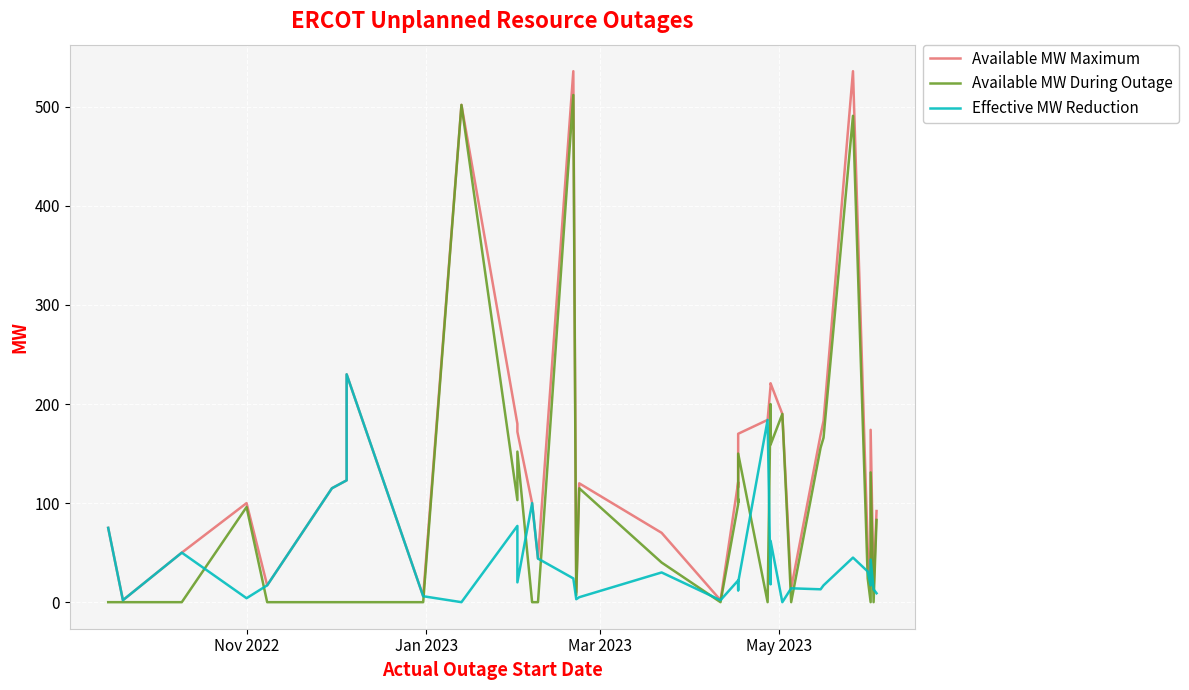

Which series has the widest spread of values?

Available MW Maximum